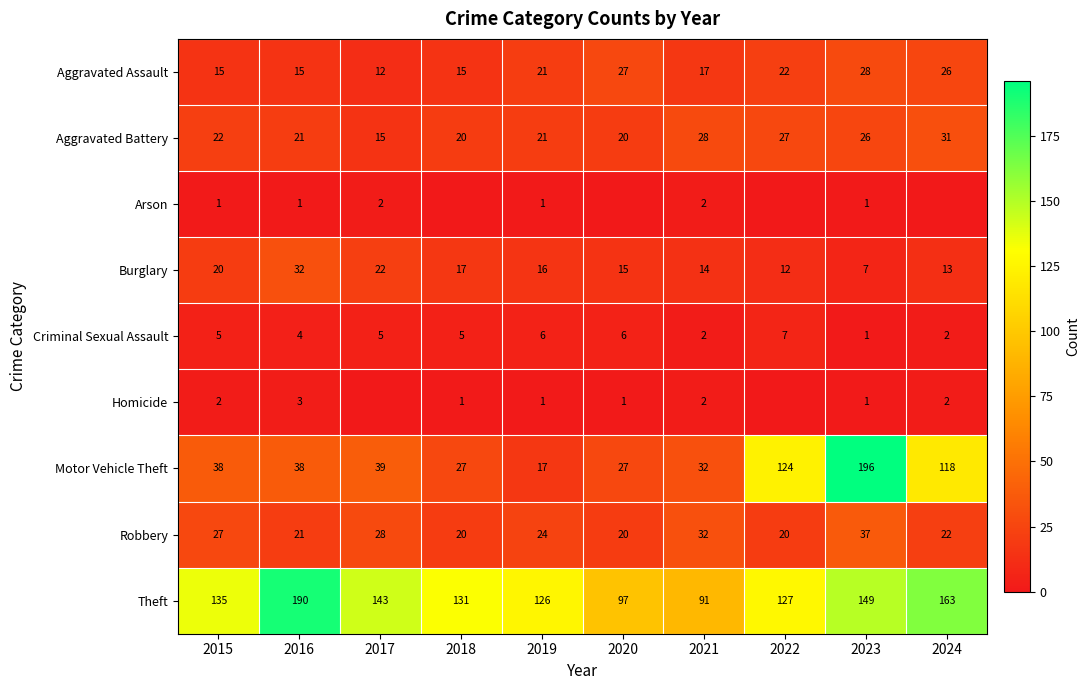

What is the approximate value of Criminal Sexual Assault at 2020?

6